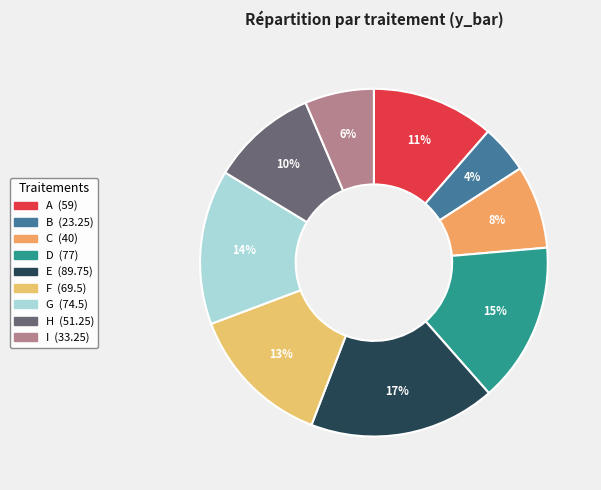

To the nearest percent, what is the combined percentage of H and I?

16%